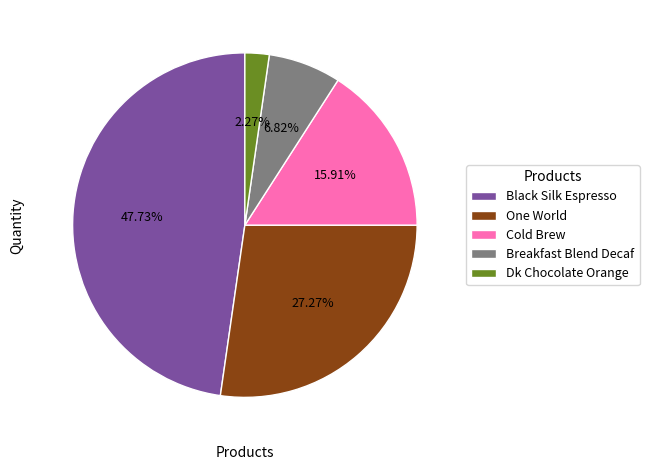

Rank the categories by value from lowest to highest.

Dk Chocolate Orange, Breakfast Blend Decaf, Cold Brew, One World, Black Silk Espresso